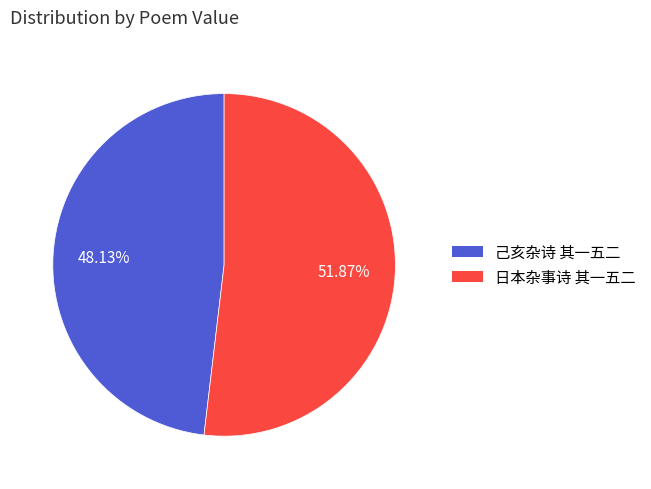

To the nearest percent, what is the average slice percentage?

50%